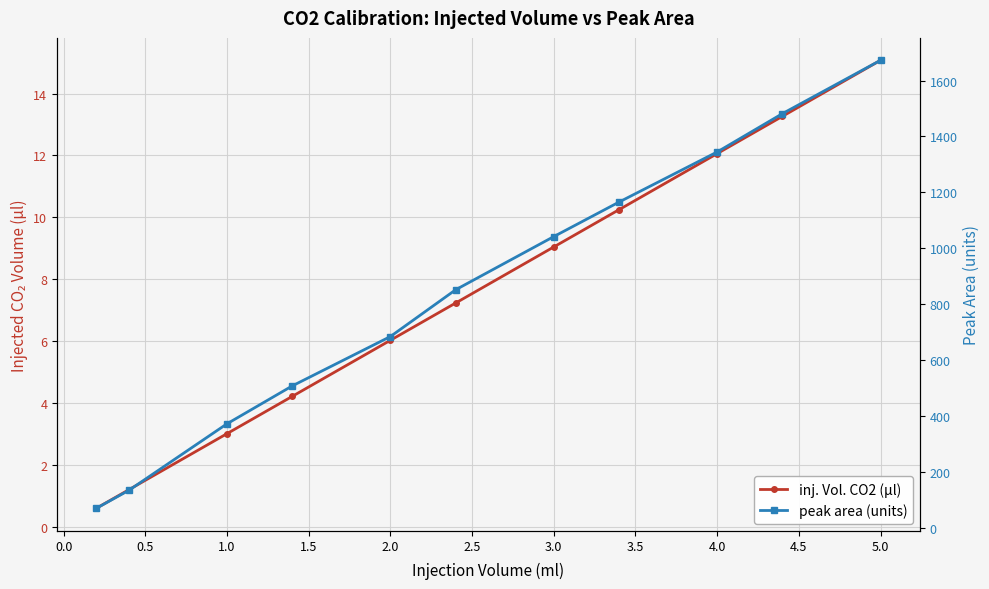

List the series in order of their peak value, highest first.

peak area (units), inj. Vol. CO2 (µl)